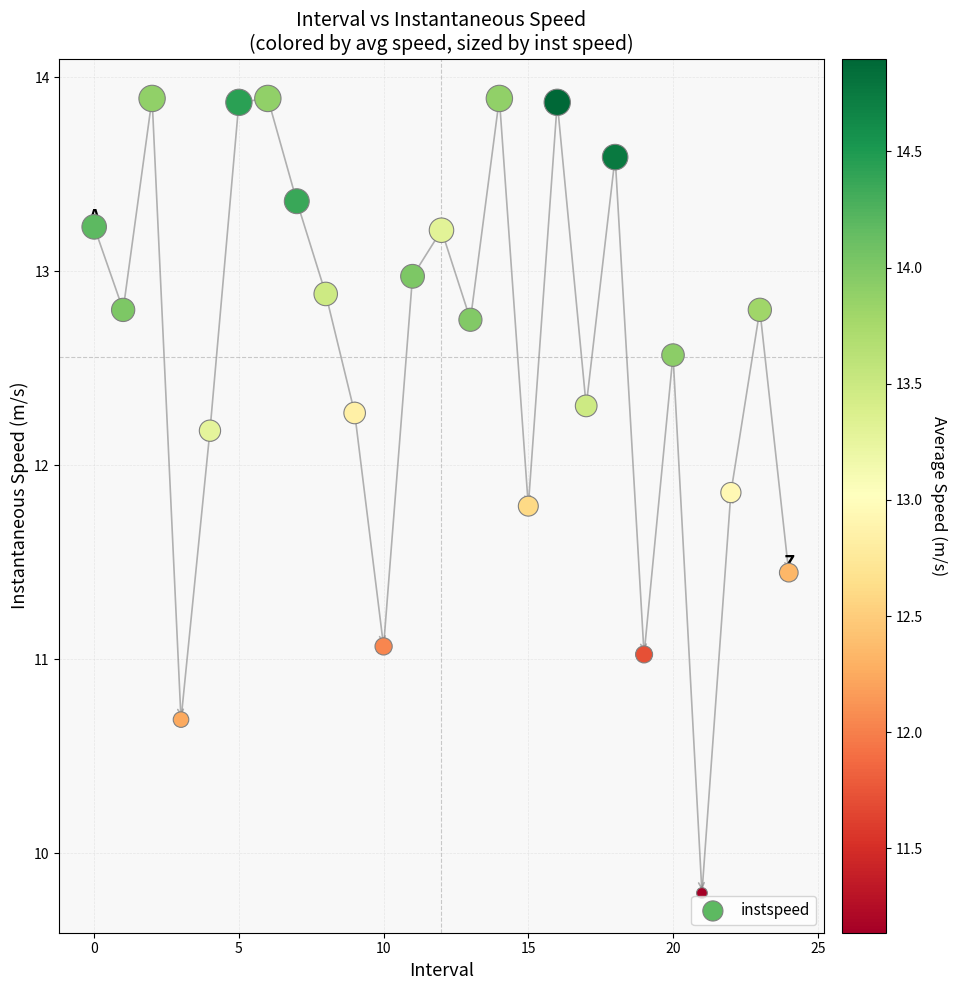

What is the range of Y values (max minus min)?

4.1